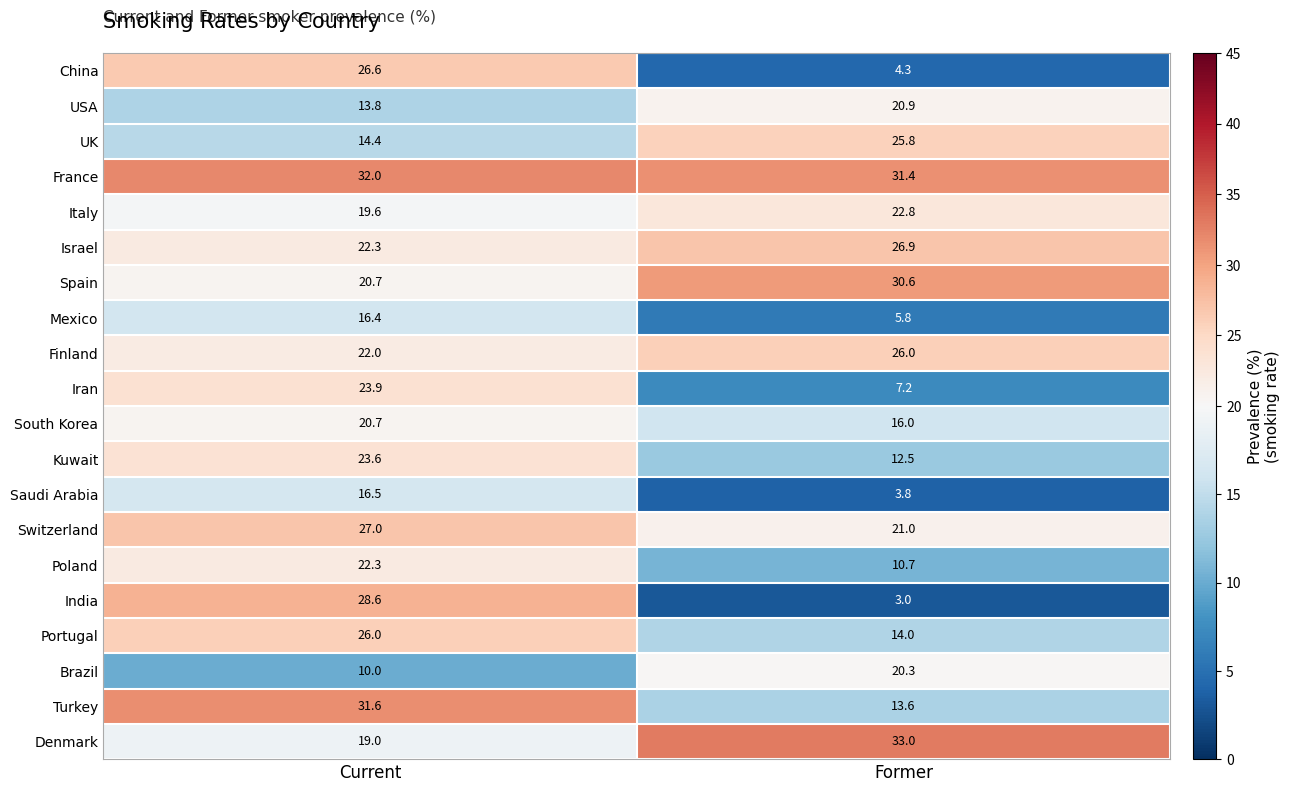

True or false: Mexico has a value of 5.8 at Former.

True